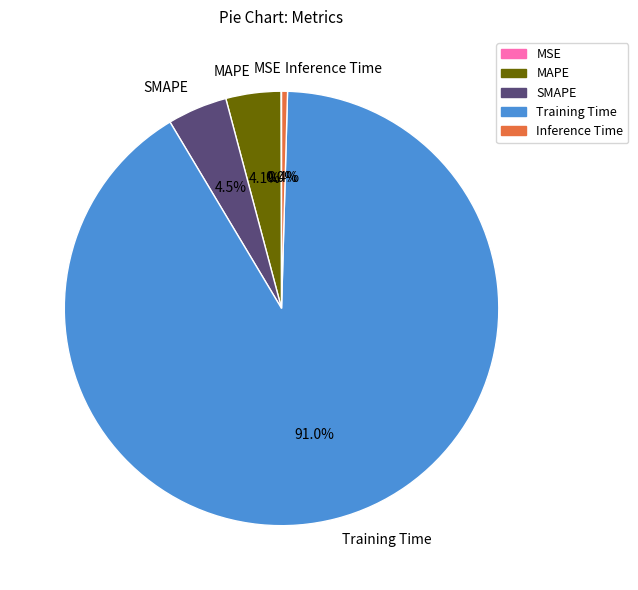

What percentage is the SMAPE slice, to the nearest percent?

4%